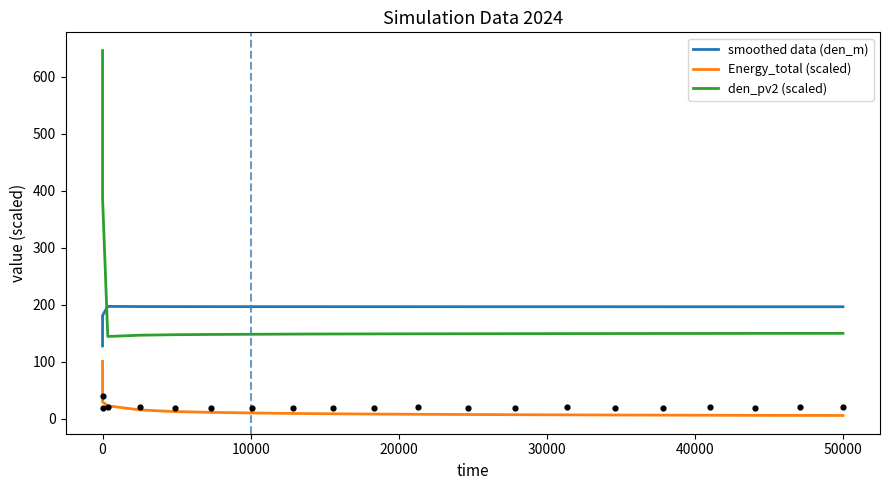

True or false: smoothed data (den_m) and den_pv2 (scaled) intersect in this chart.

True